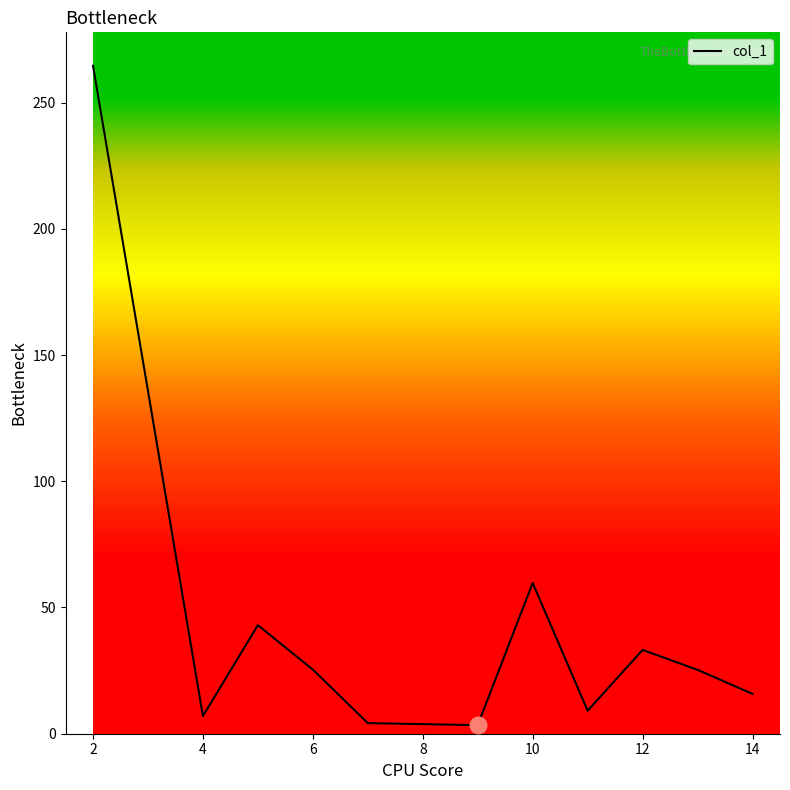

Does the chart have visible grid lines?

No